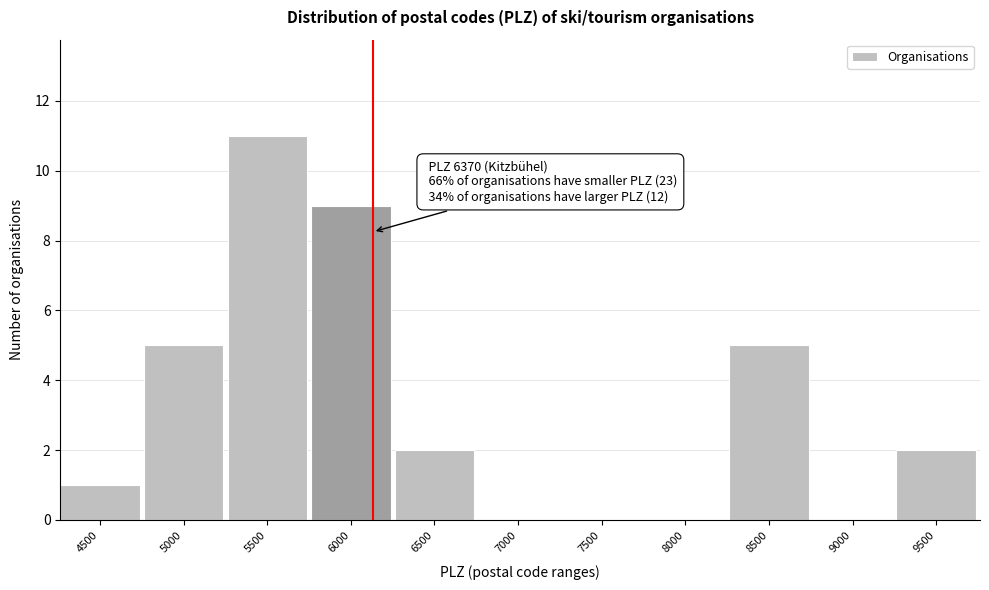

Reading left to right, extract all data points from this chart.

4500=1	5000=5	5500=11	6000=9	6500=2	7000=0	7500=0	8000=0	8500=5	9000=0	9500=2